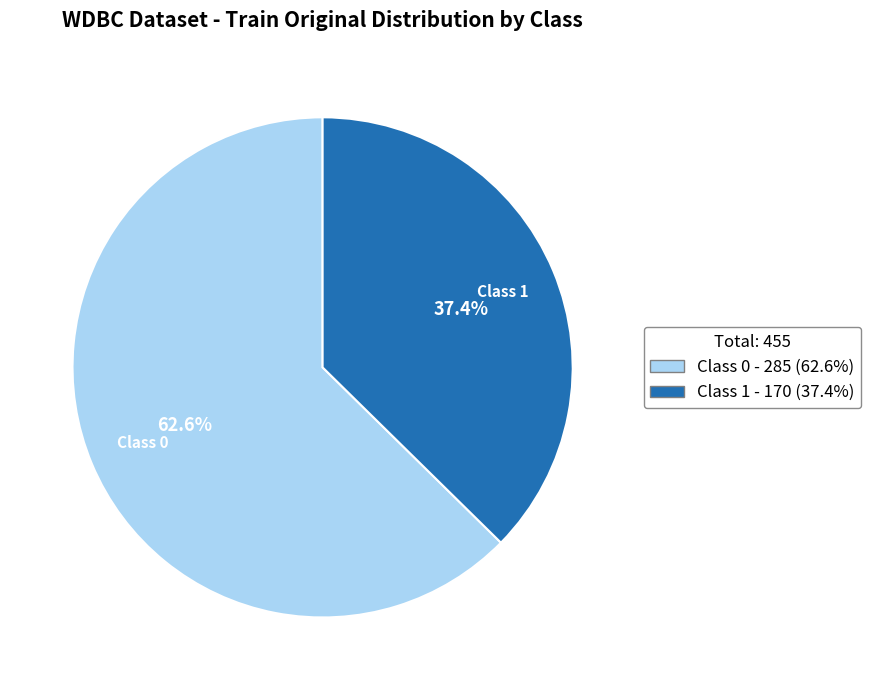

Is there a majority slice in this chart?

Yes